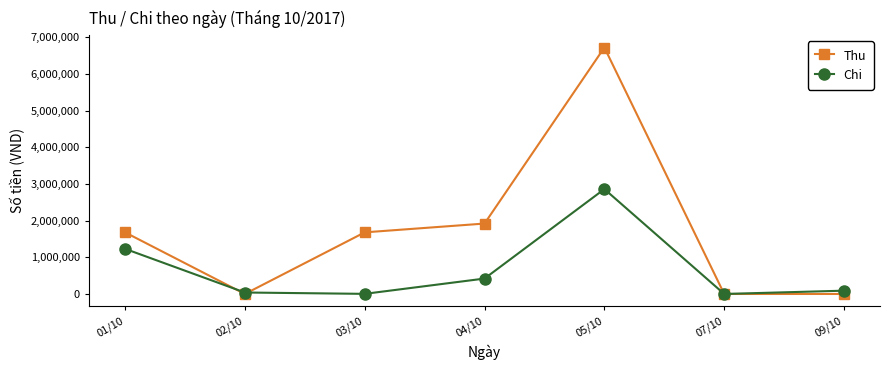

How many interior local peaks does the Chi series have?

1